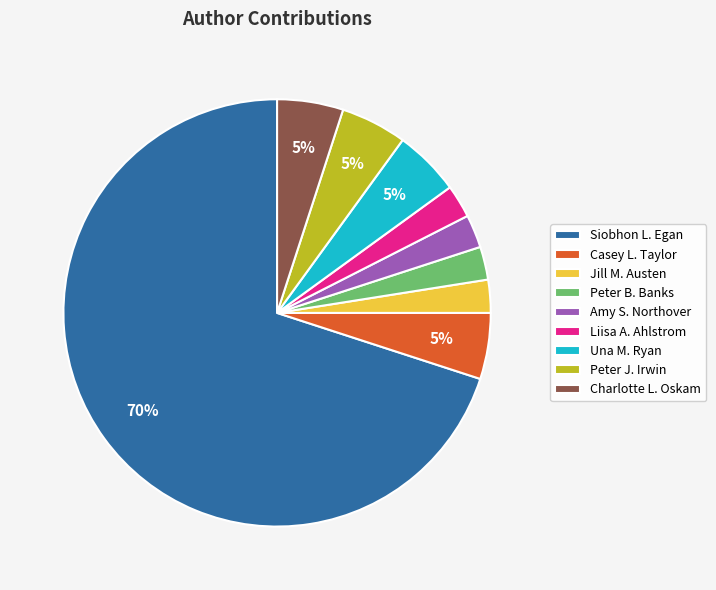

To the nearest percent, what is the average slice percentage?

11%